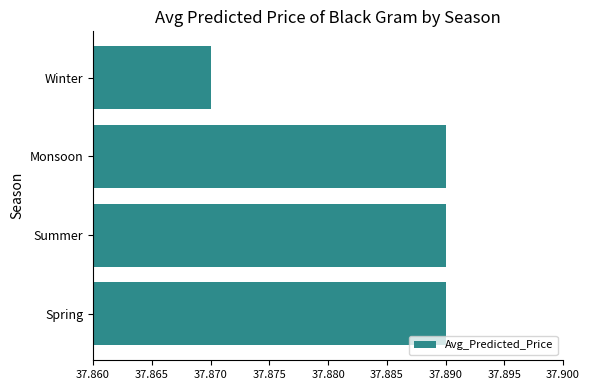

Which label corresponds to the smallest value in the chart?

Winter